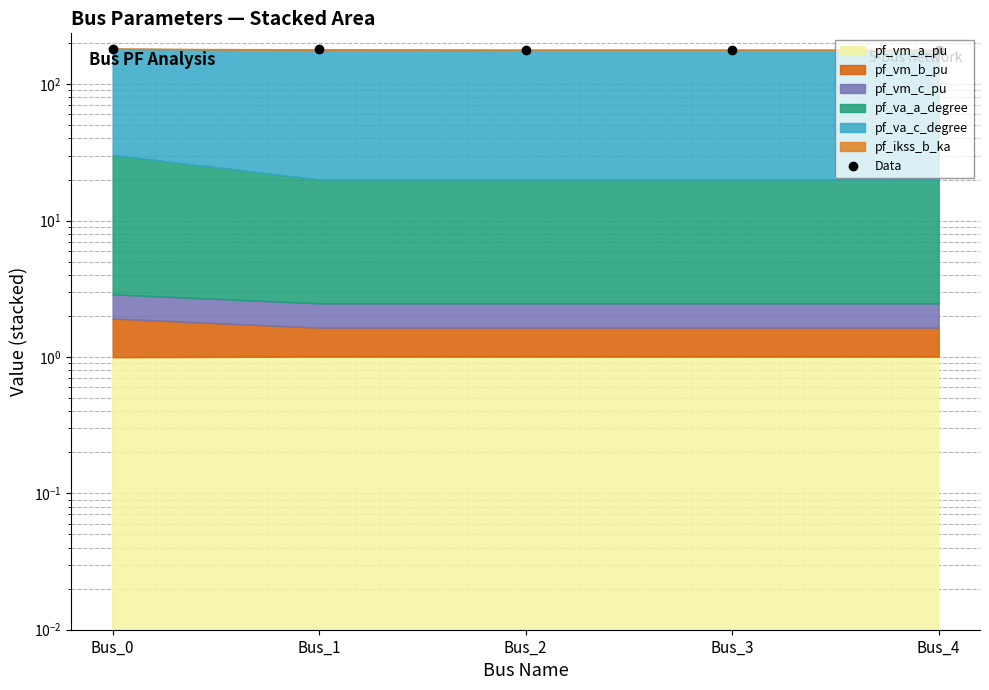

The chart shows a value of 178.6 at Bus_2. True or false?

True